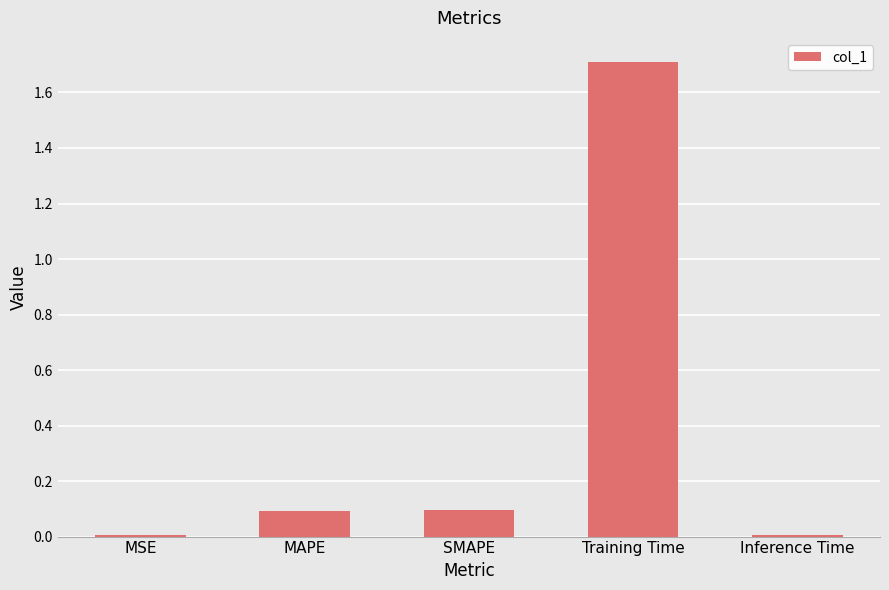

The value at Inference Time is 0.0. True or false?

True